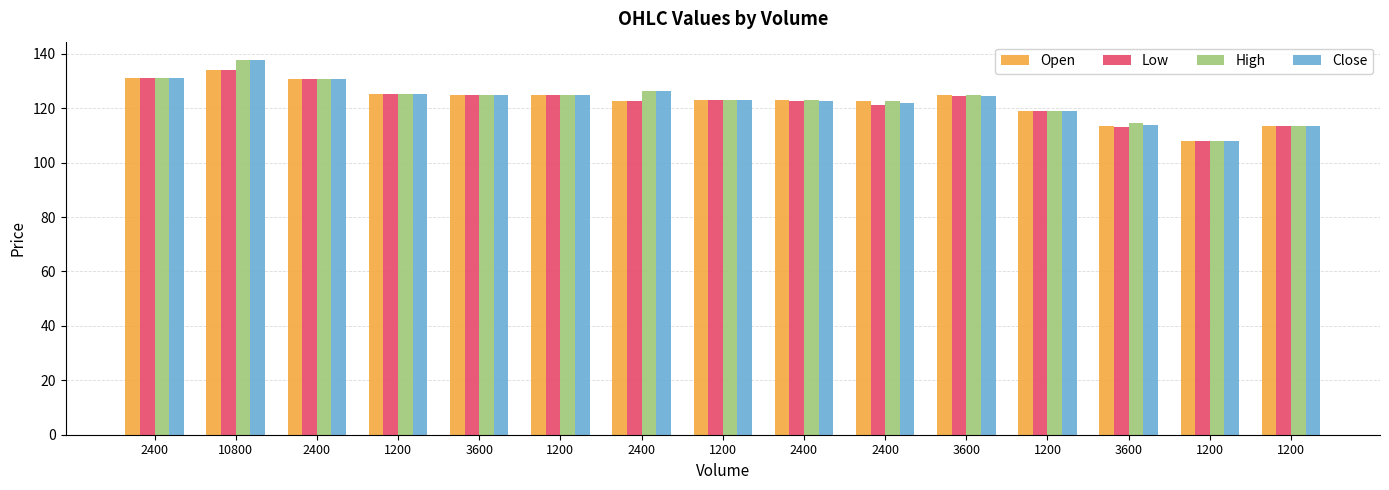

How many bars are there in total?

60